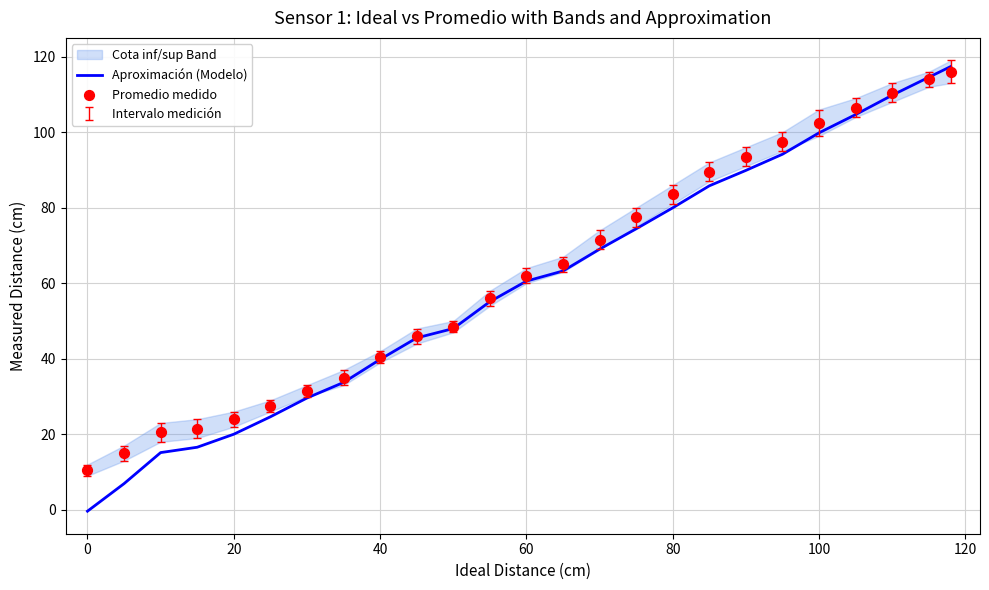

Which series contains the highest Y value?

Aproximación (Modelo)